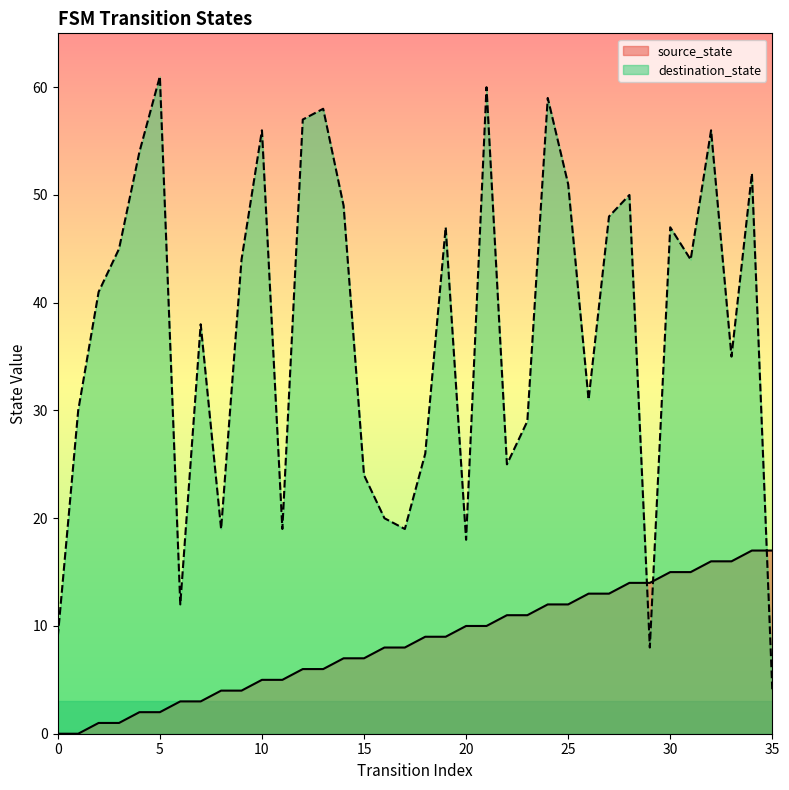

How many lines are shown in the chart?

2